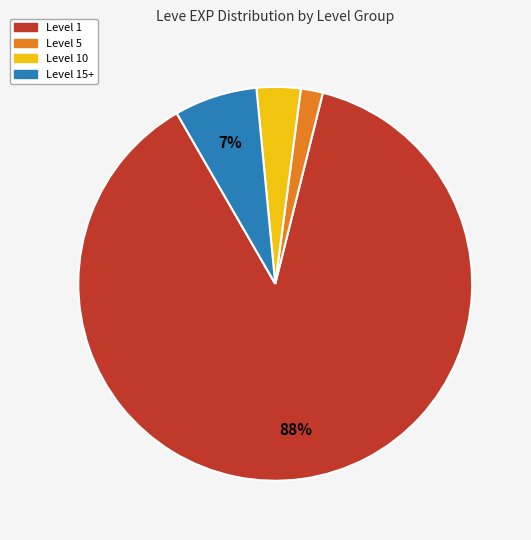

How many slices are in this pie chart?

4